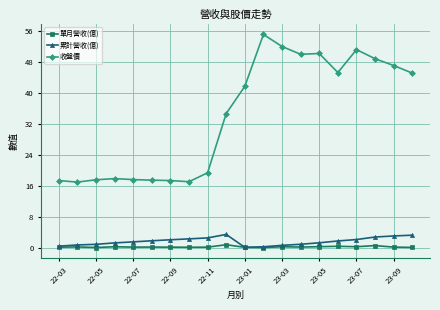

True or false: 累計營收(億) and 收盤價 cross at least once.

False